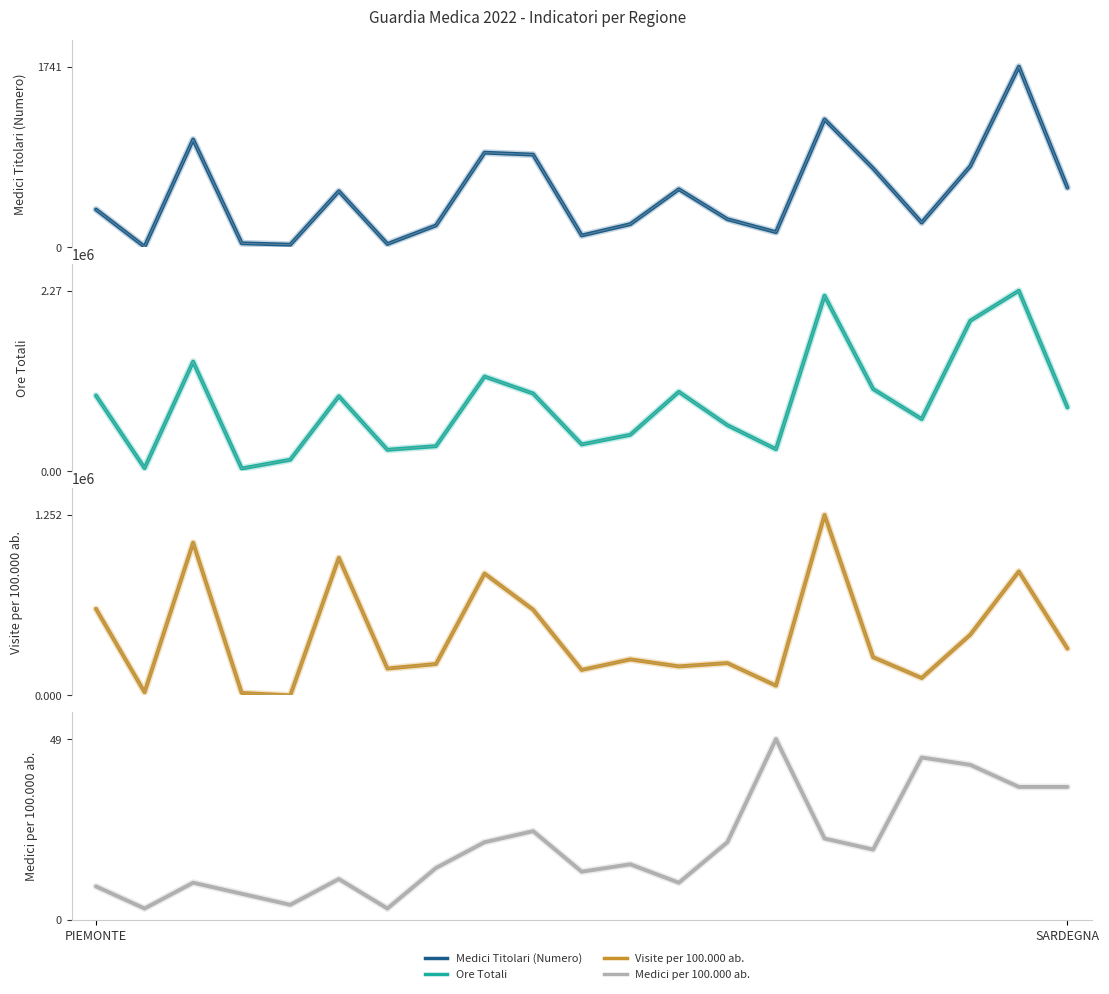

What is the difference between the maximum and minimum values in the Ore Totali series?

2235677